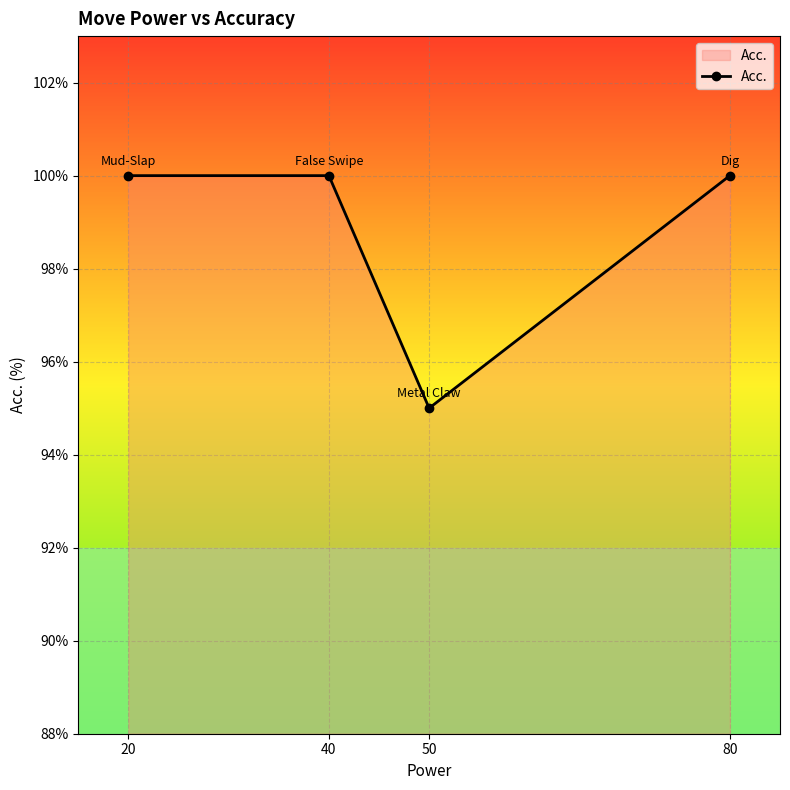

What is the minimum value shown in the chart?

95